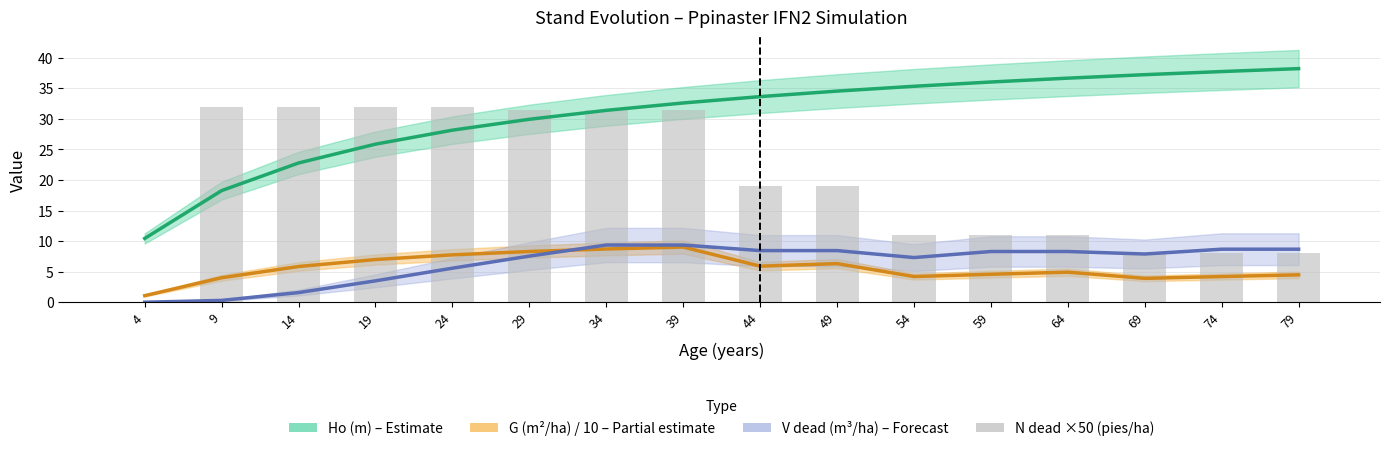

Where does the G (m²/ha) / 10 – Partial estimate series first go above 5?

14